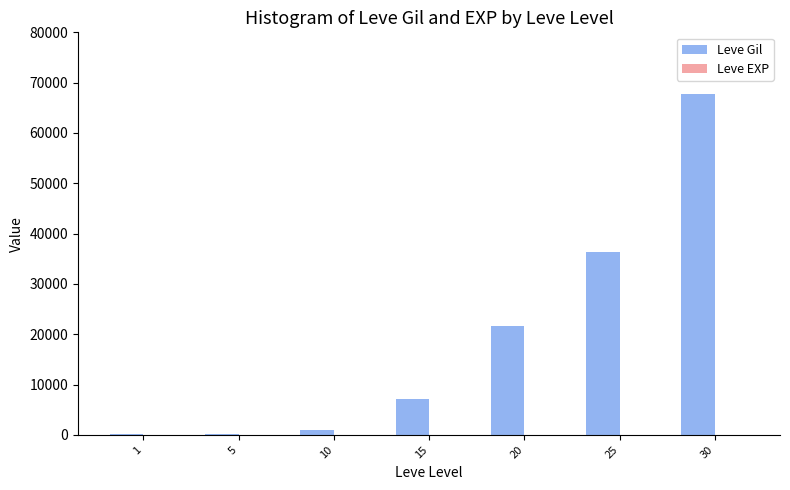

Which series has the largest range (max minus min)?

Leve Gil